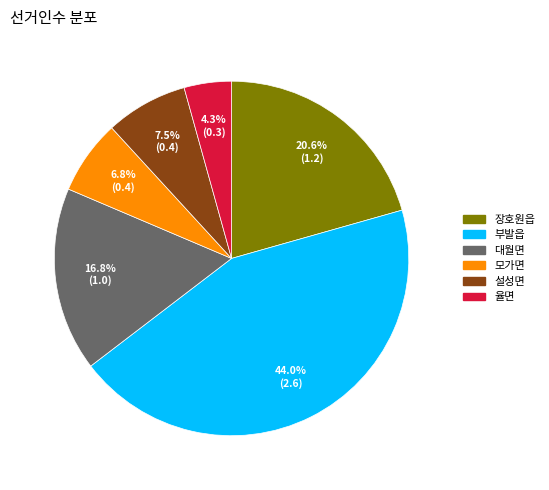

To the nearest percent, what is the average slice percentage?

17%